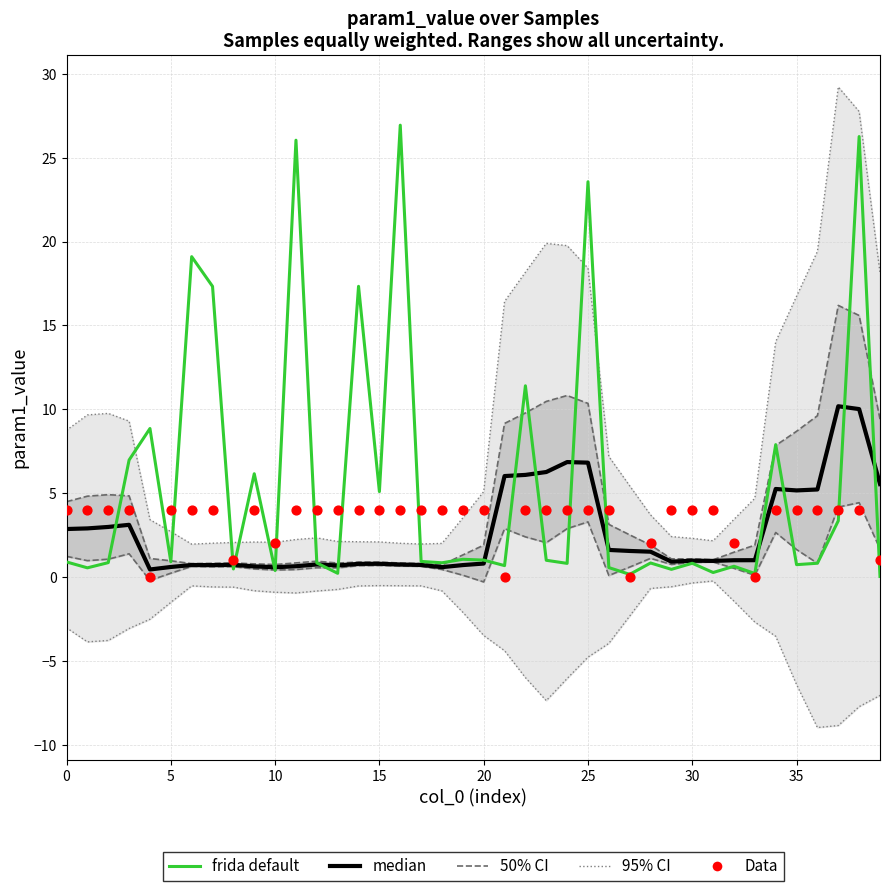

At how many categories does at least one series exceed 3?

38